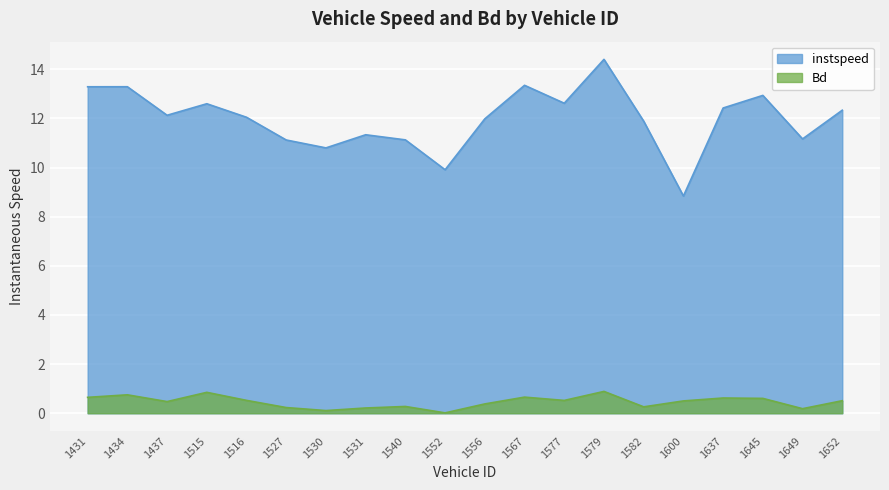

The value of instspeed at 1556 is 3.6. True or false?

False